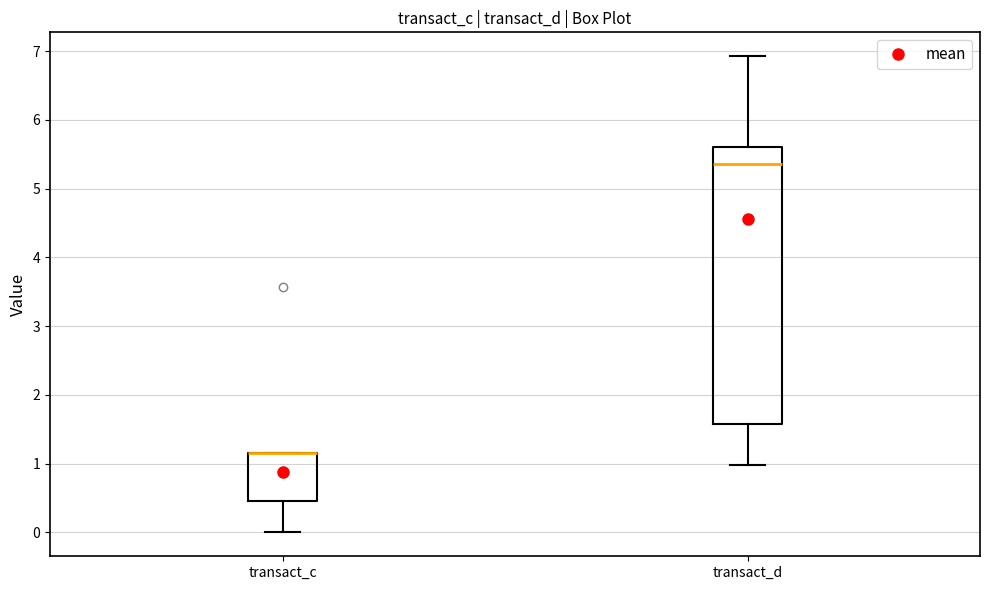

Which box is the tallest, from its lower edge to its upper edge?

transact_d